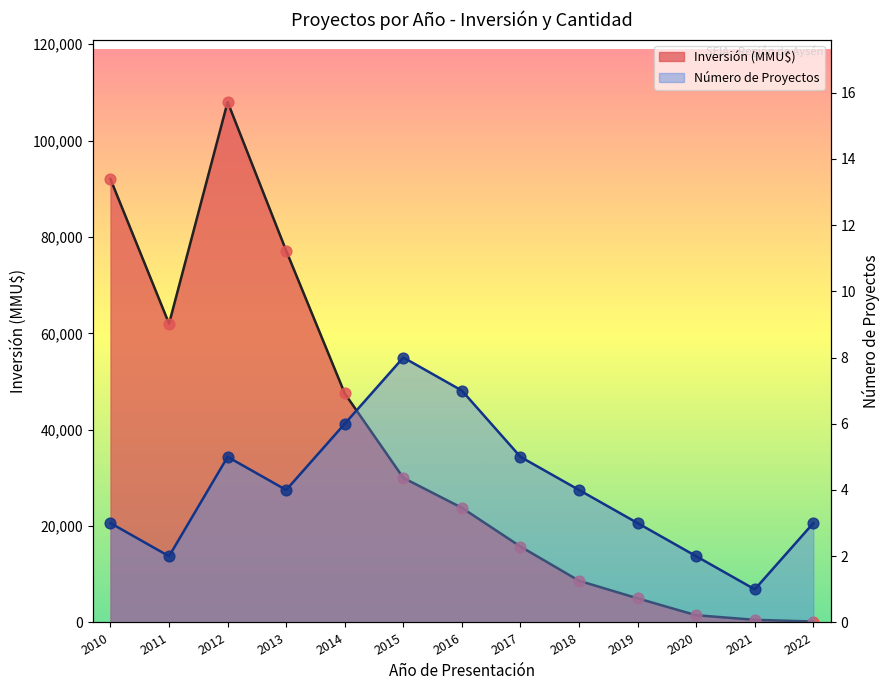

Which series contains the lowest Y value?

Número de Proyectos